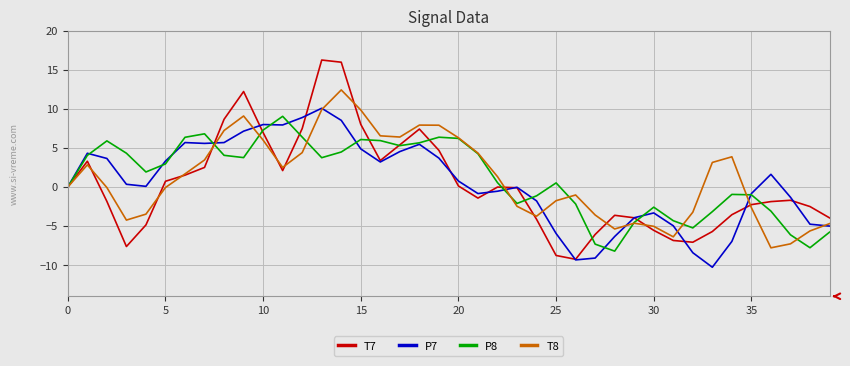

What is the minimum value for T8?

-7.8